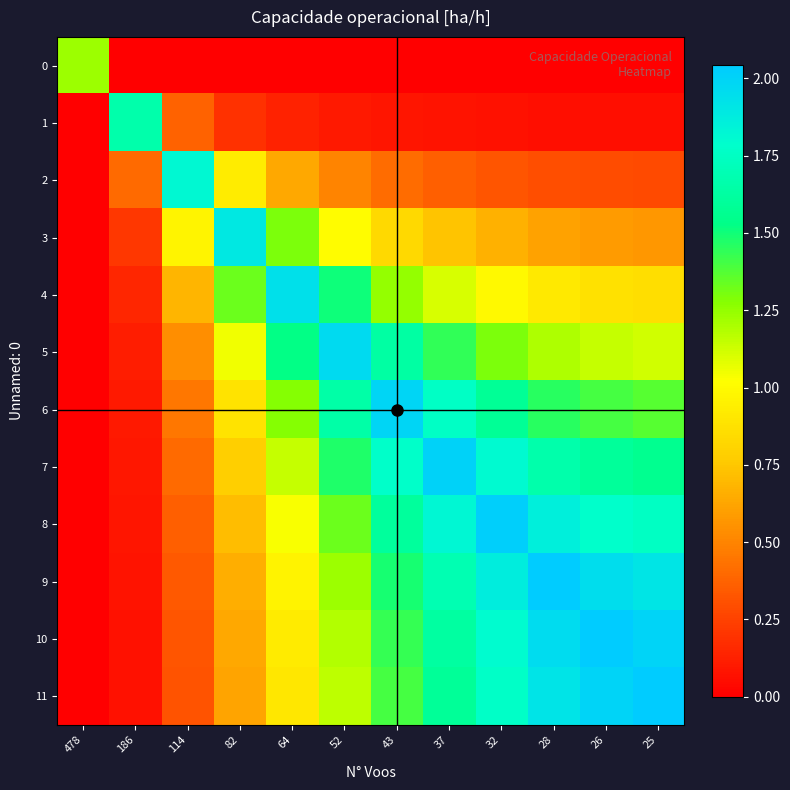

At which category is the sum across all series the highest?

37